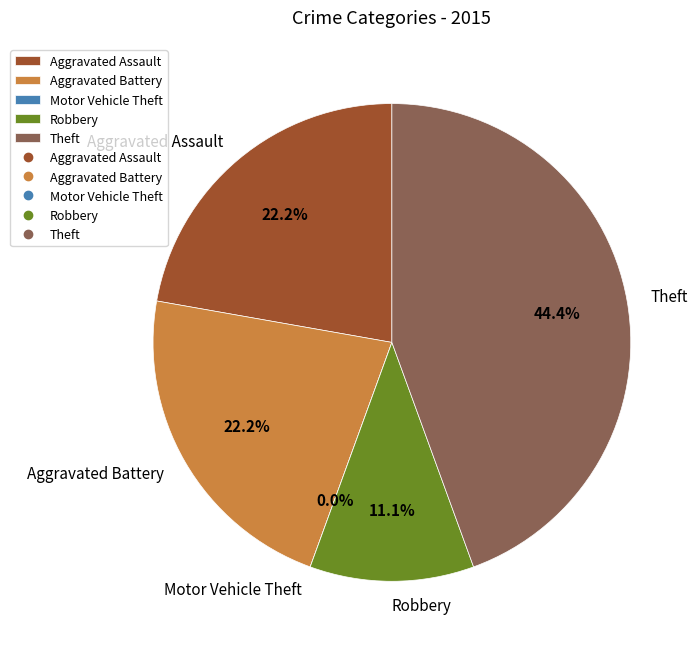

What is the change in value from Aggravated Battery to Motor Vehicle Theft?

-2